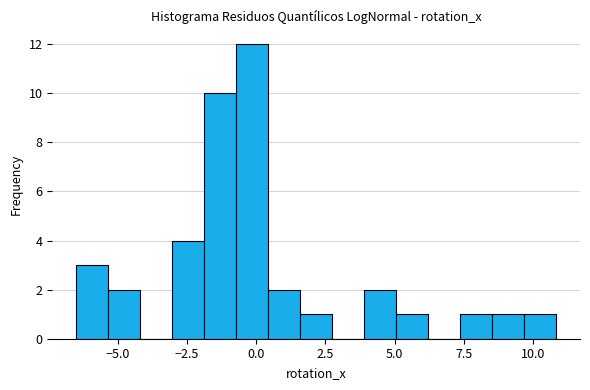

Read against the x-axis, roughly where is the centre of the tallest bar?

0.0